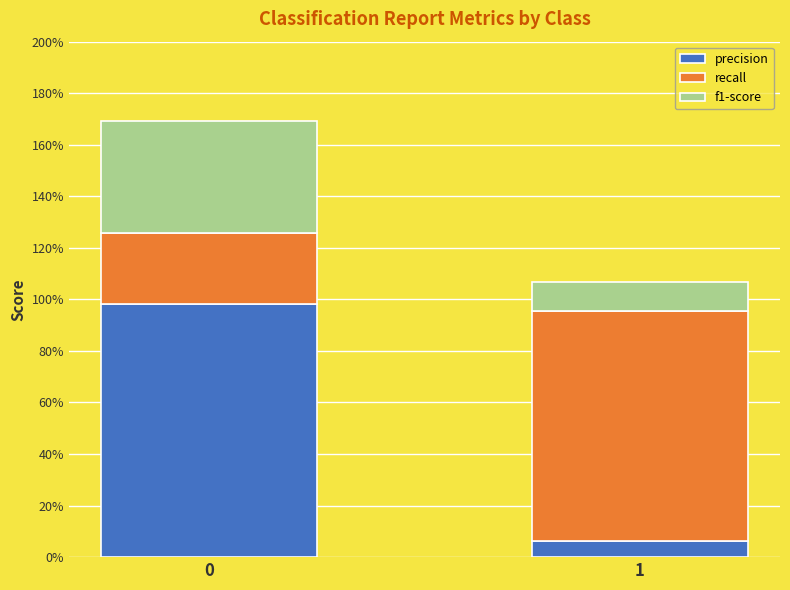

What are all the series names shown in the legend?

precision, recall, f1-score